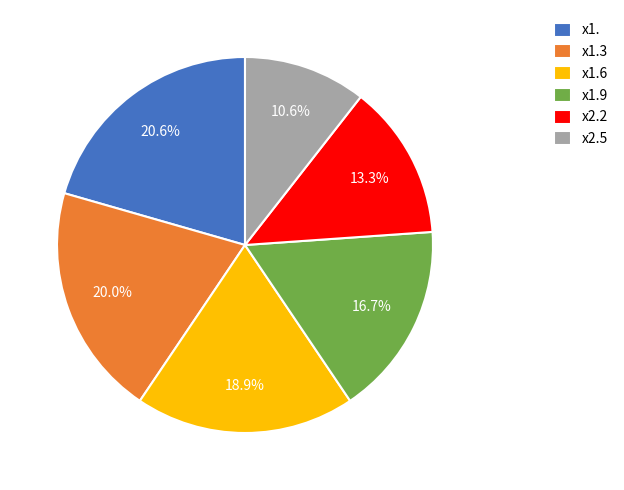

To the nearest percent, what portion does x2.2 represent?

13%